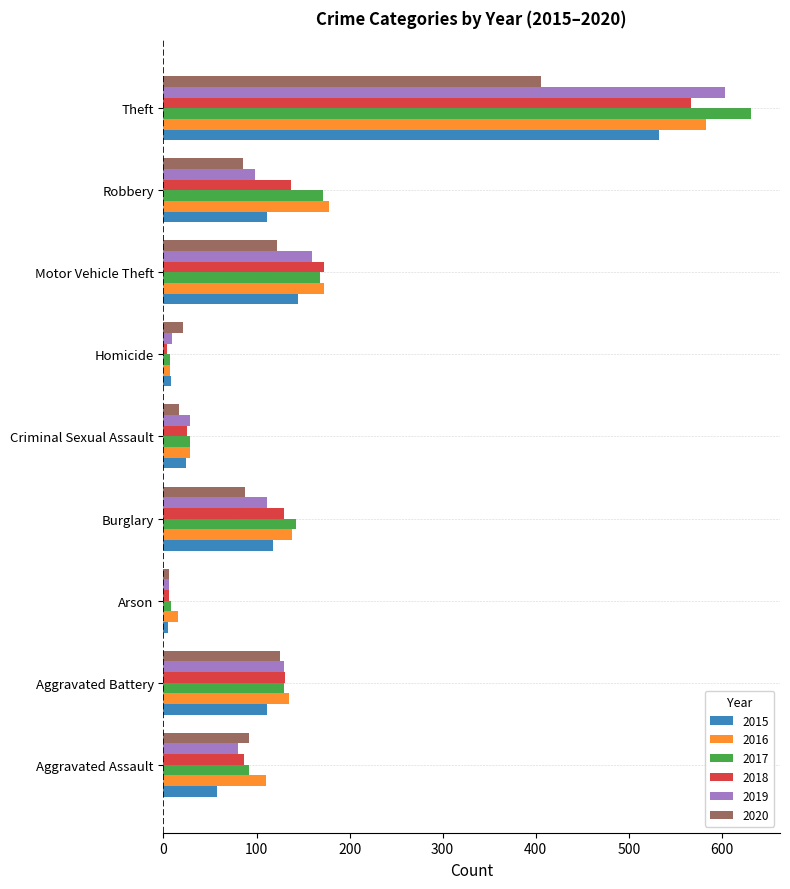

What is the greatest value displayed?

631